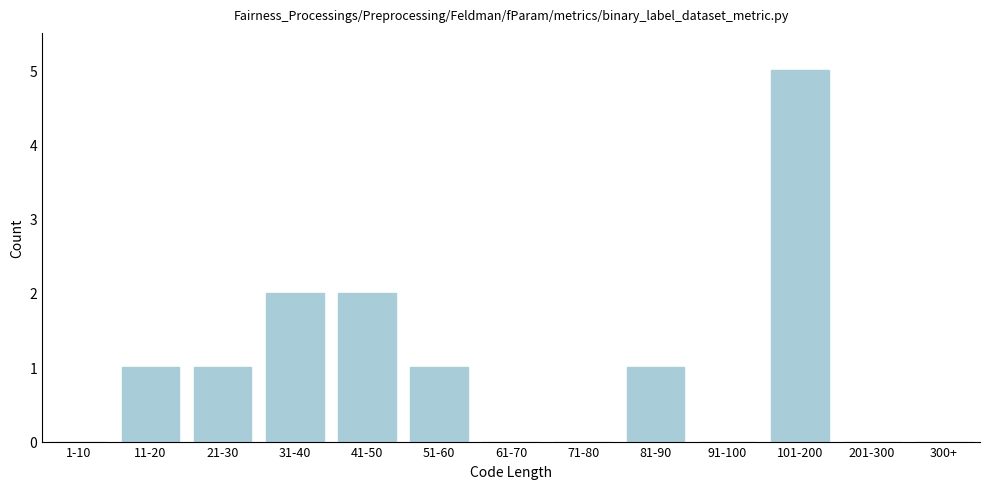

Reading left to right, what are all the values shown in this chart?

1-10=0	11-20=1	21-30=1	31-40=2	41-50=2	51-60=1	61-70=0	71-80=0	81-90=1	91-100=0	101-200=5	201-300=0	300+=0